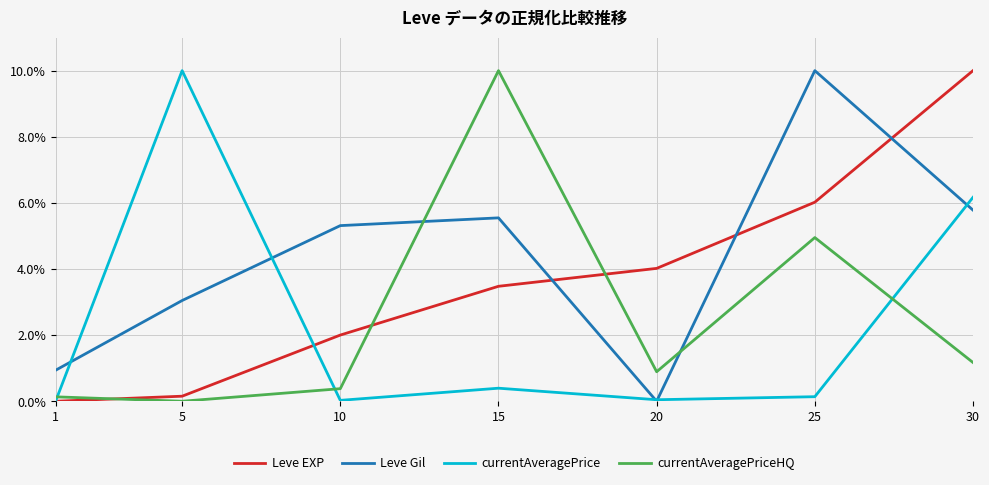

Which series ends up on top after the final intersection of Leve Gil and Leve EXP?

Leve EXP